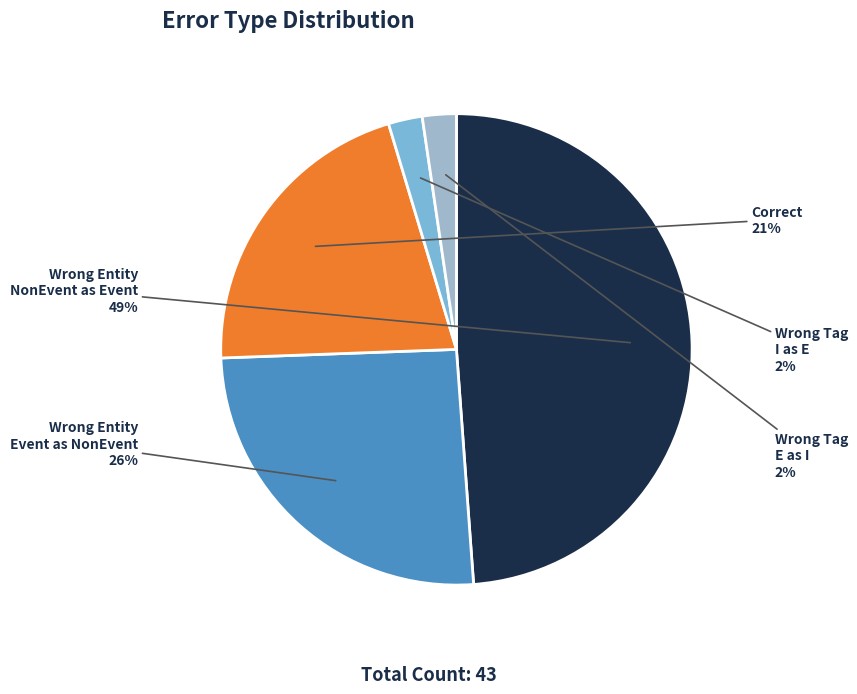

How many slices are in this pie chart?

5